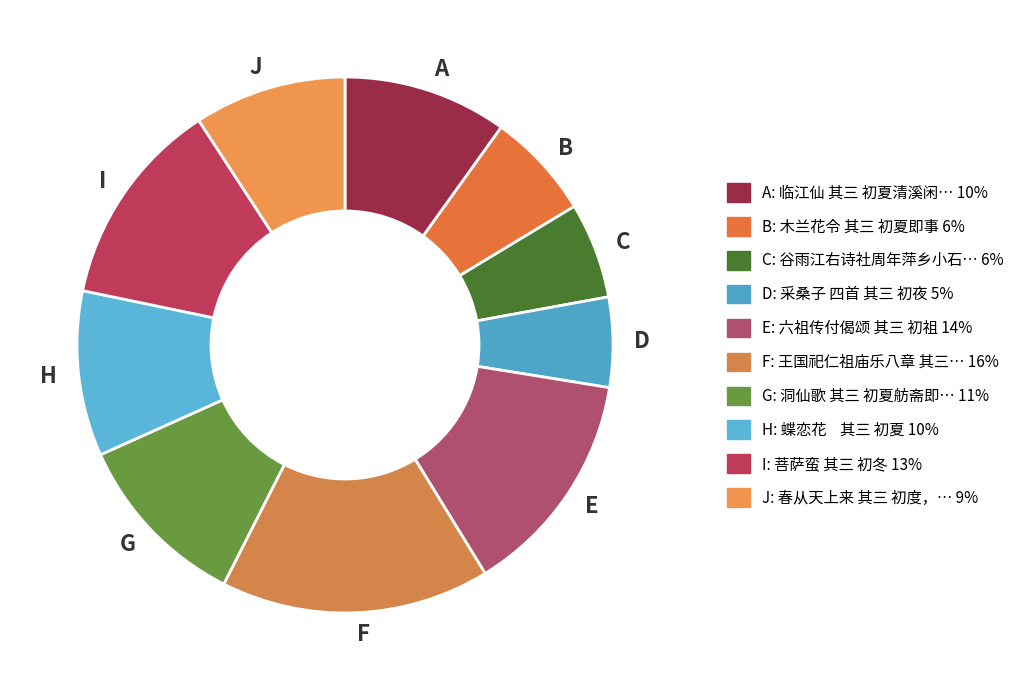

Which category has the biggest portion of the pie?

F